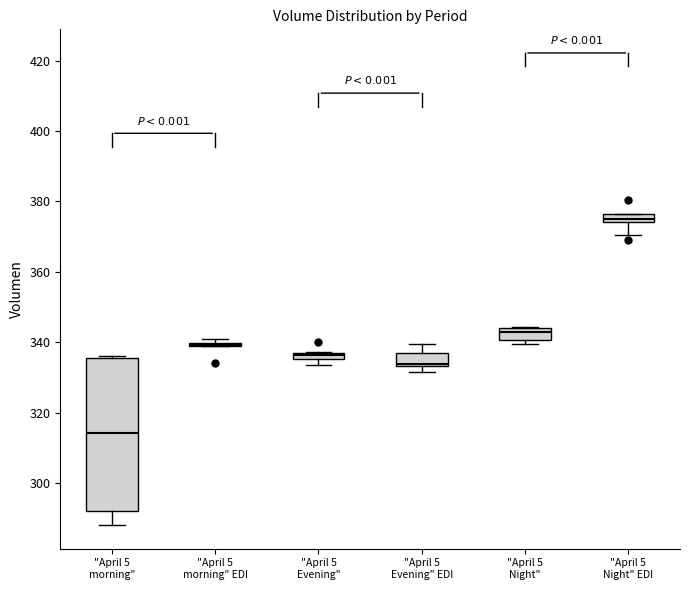

Which box is the tallest, from its lower edge to its upper edge?

"April 5 morning"